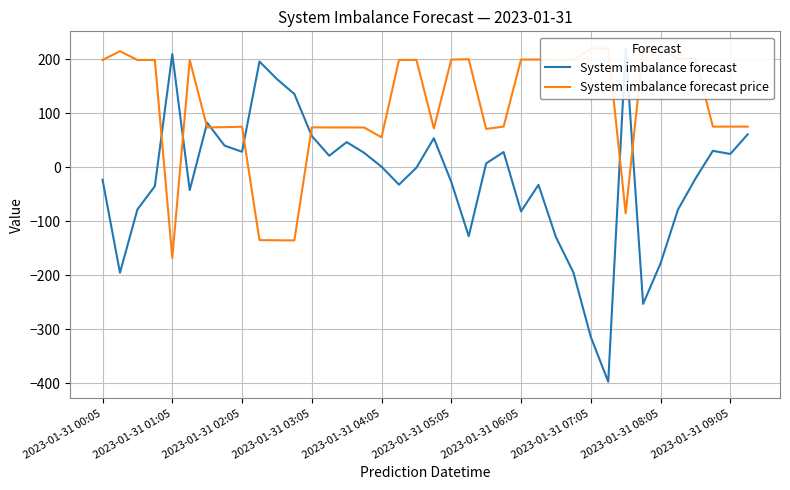

What is the lowest value of the System imbalance forecast price series?

-168.0